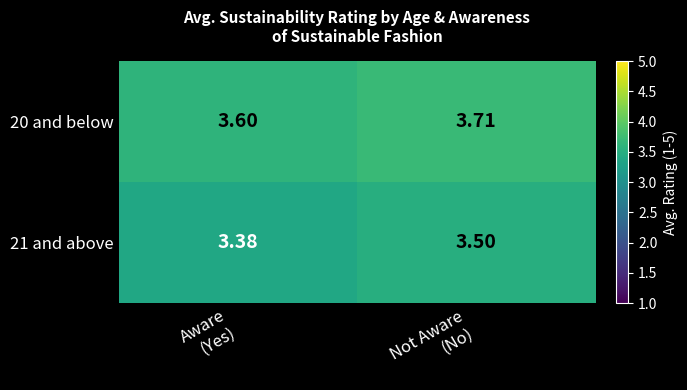

List the series in order of their peak value, lowest first.

21 and above, 20 and below